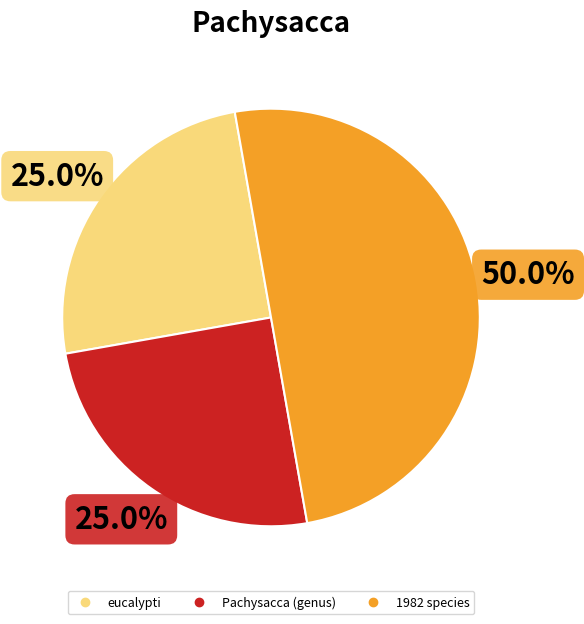

Does any single category account for the majority?

Yes